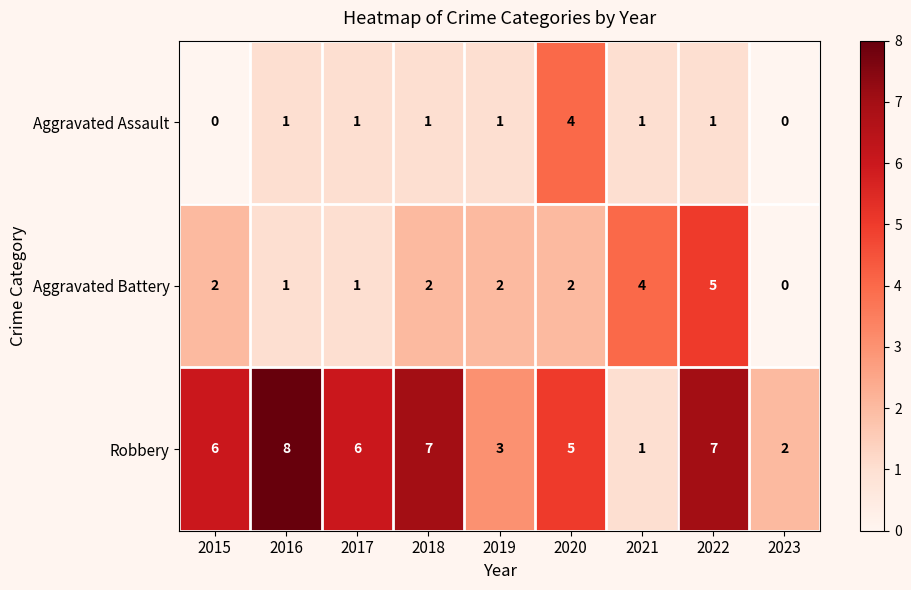

How many data points in Robbery are less than 6?

4